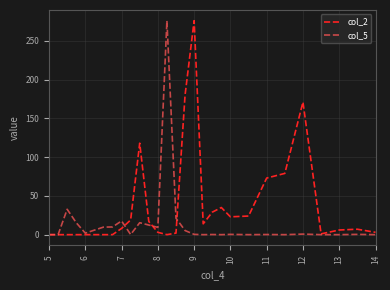

Rank the series by their average value, from lowest to highest.

col_5, col_2